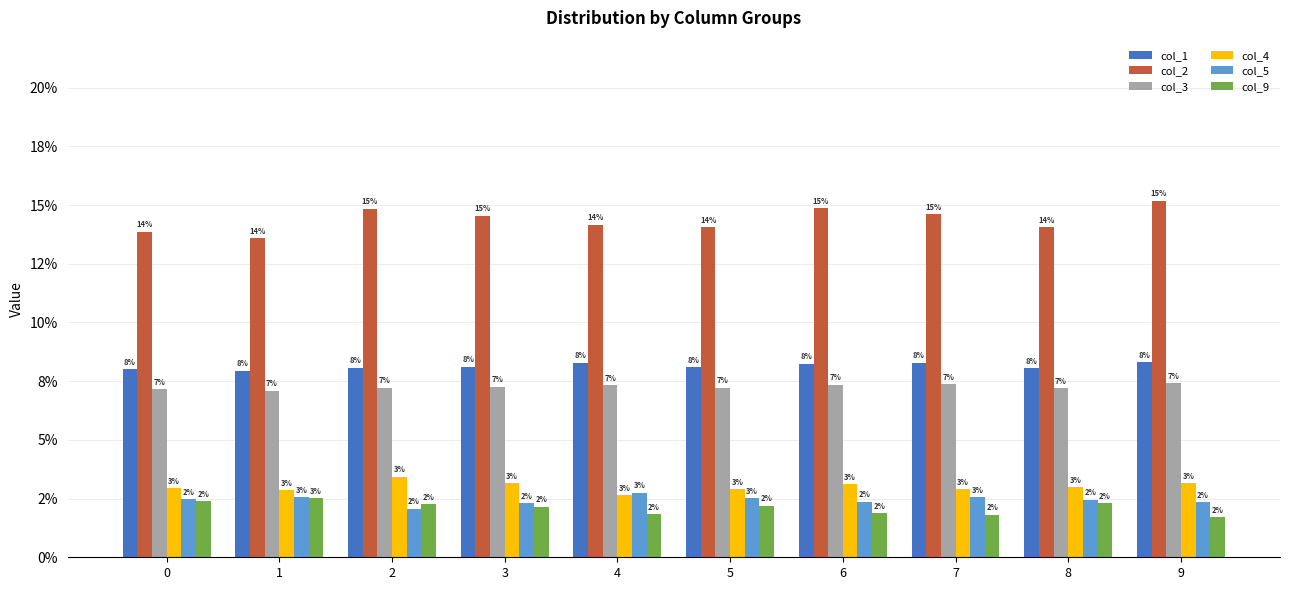

Does the chart contain any negative values?

No